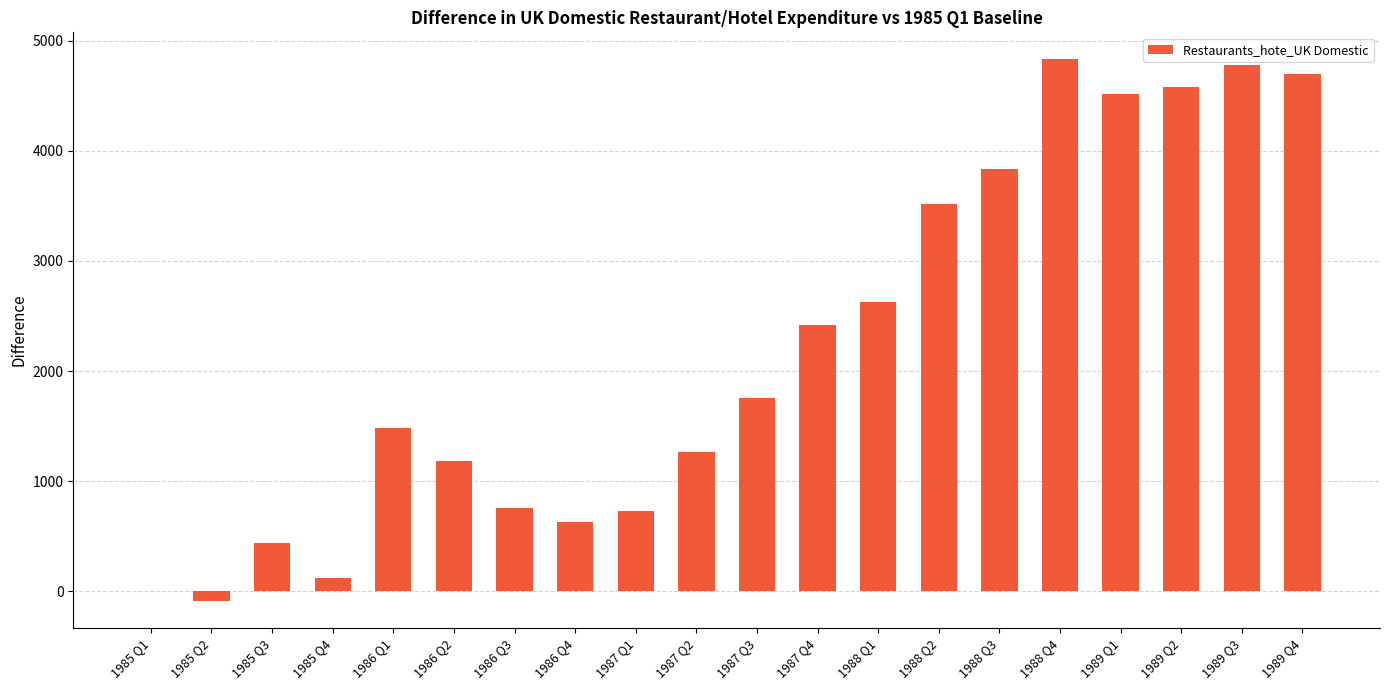

What is the difference between the values at 1989 Q3 and 1988 Q3?

944